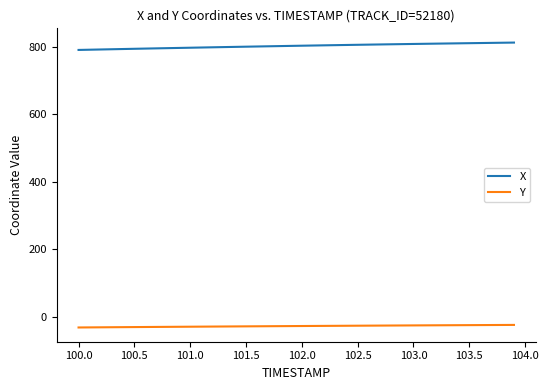

What is the maximum value for Y?

-24.1